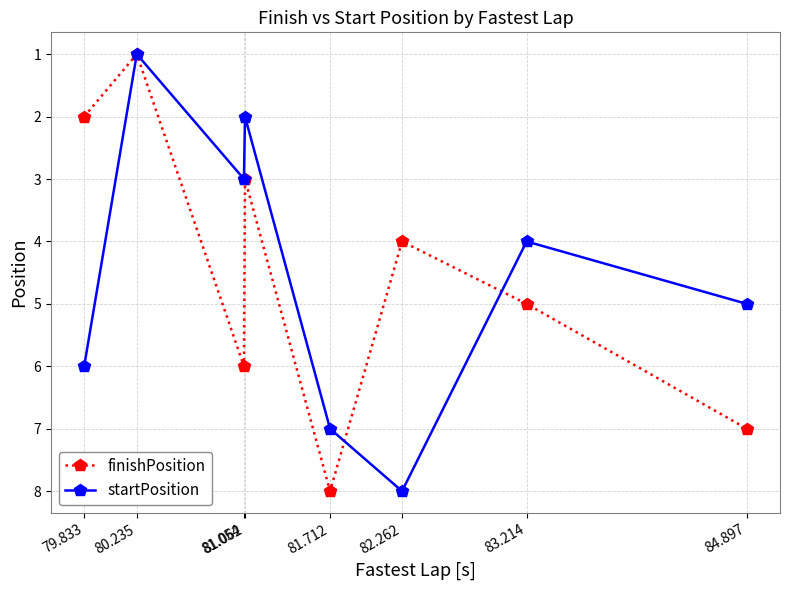

True or false: finishPosition has a value of 3 at 84.897.

False